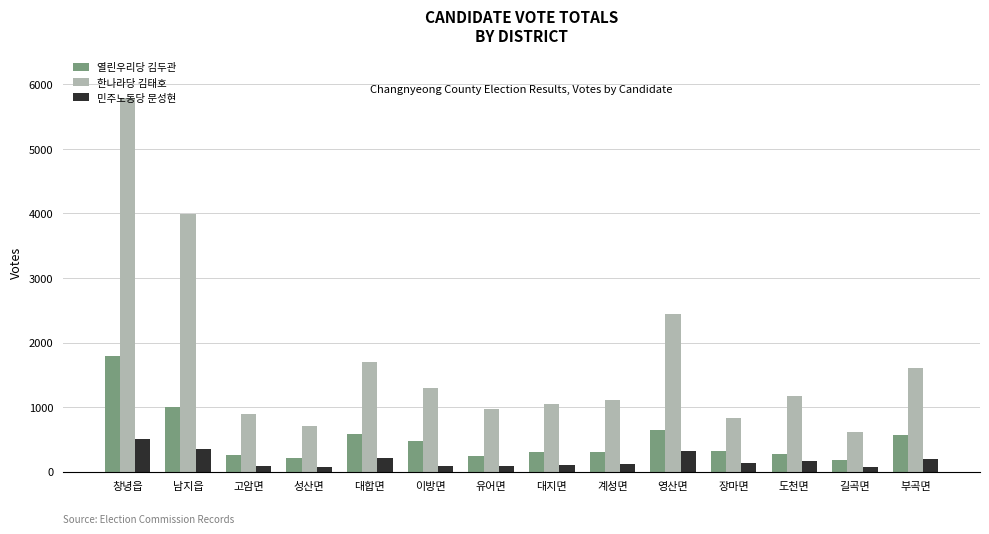

Count the number of categories in the chart.

14